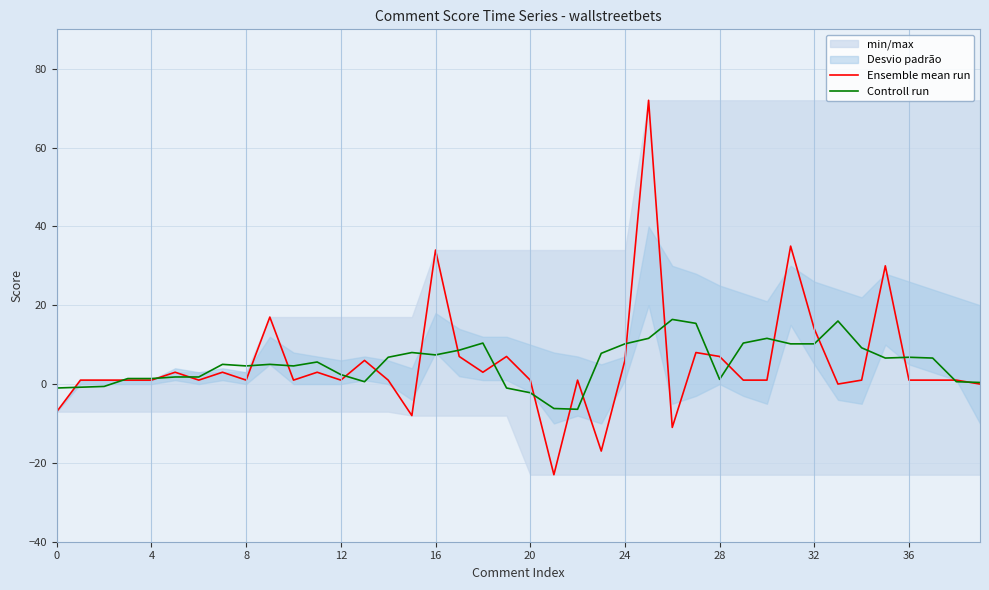

Which series ends up on top after the final intersection of Ensemble mean run and Controll run?

Controll run